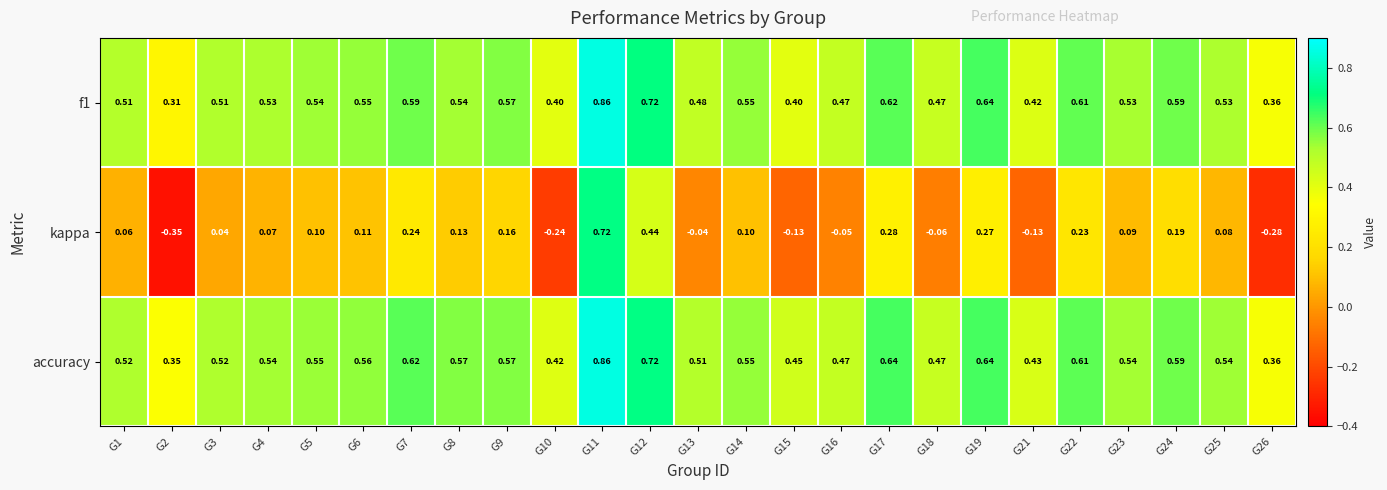

Which series has the widest spread of values?

kappa